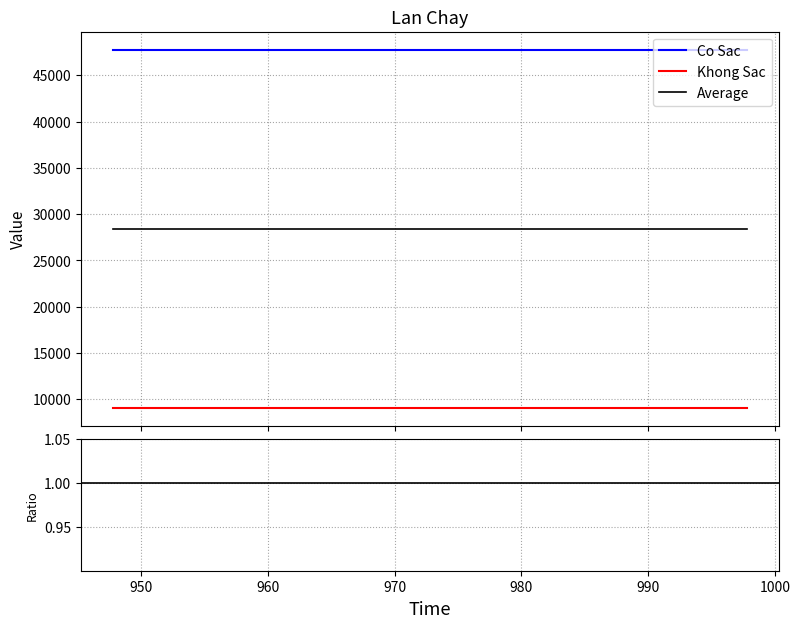

How many lines are shown in the chart?

3